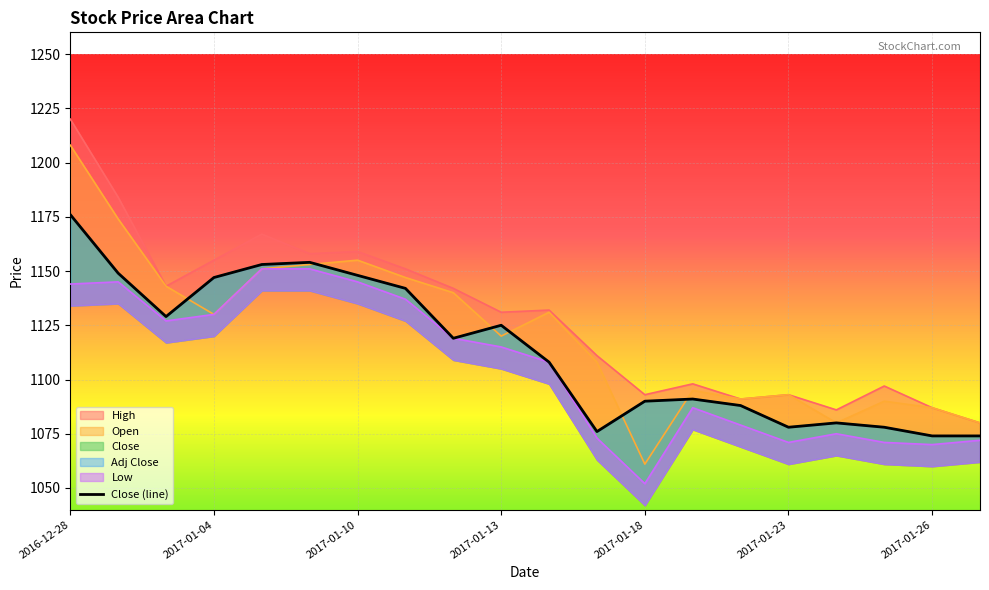

The chart shows a value of 1119 at 8. True or false?

True